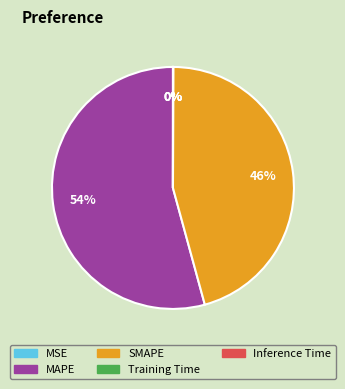

What percentage is the SMAPE slice, to the nearest percent?

46%